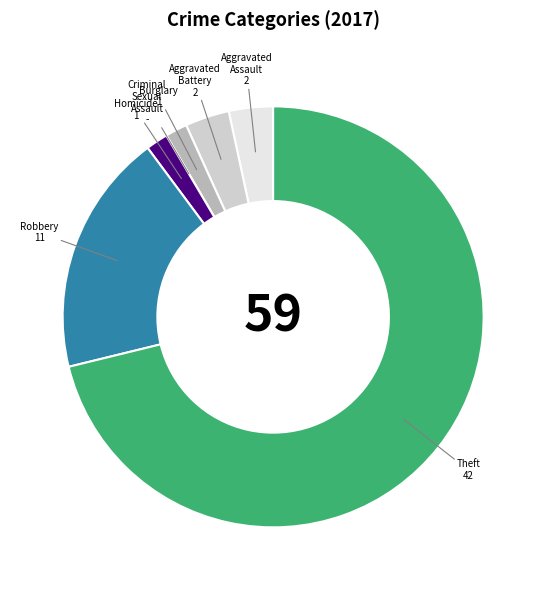

True or false: Robbery accounts for 31% of the total.

False